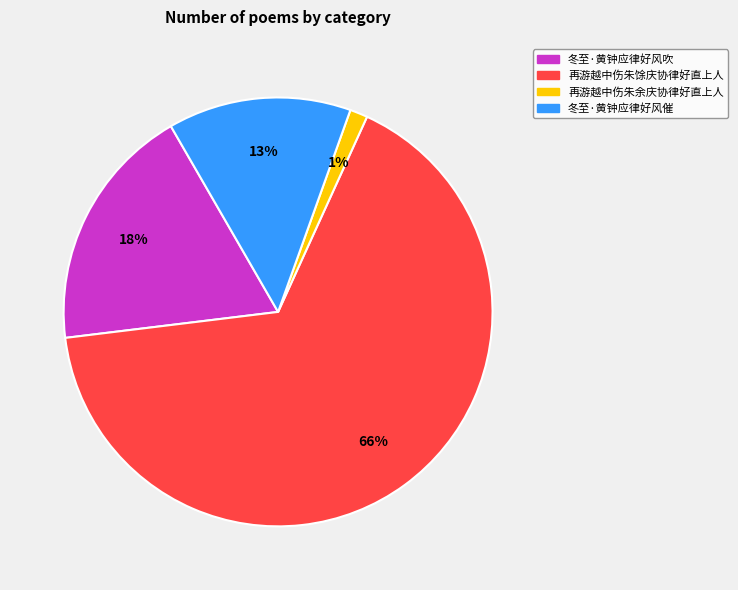

To the nearest percent, what percentage of the pie is 再游越中伤朱余庆协律好直上人?

1%